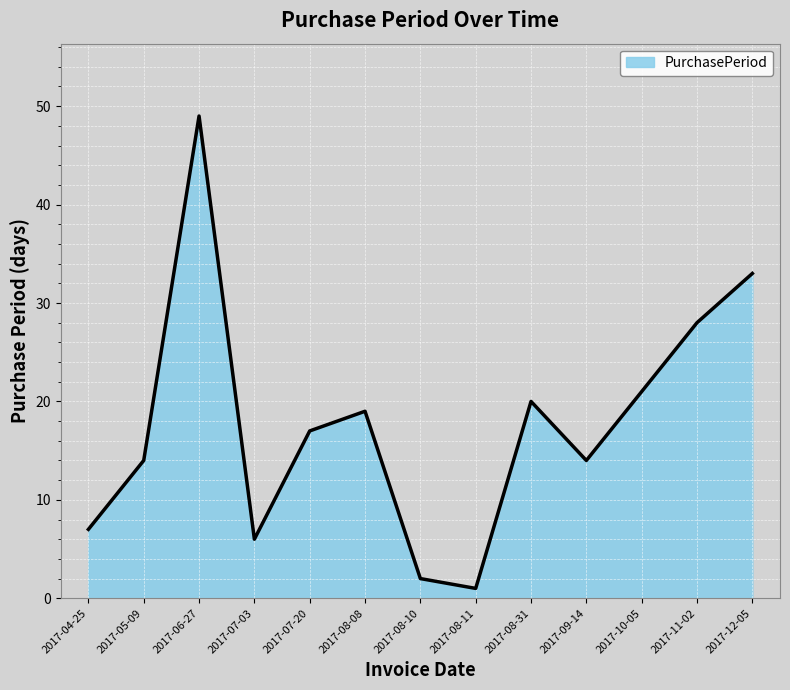

At which category does the data reach its first local valley?

2017-07-03